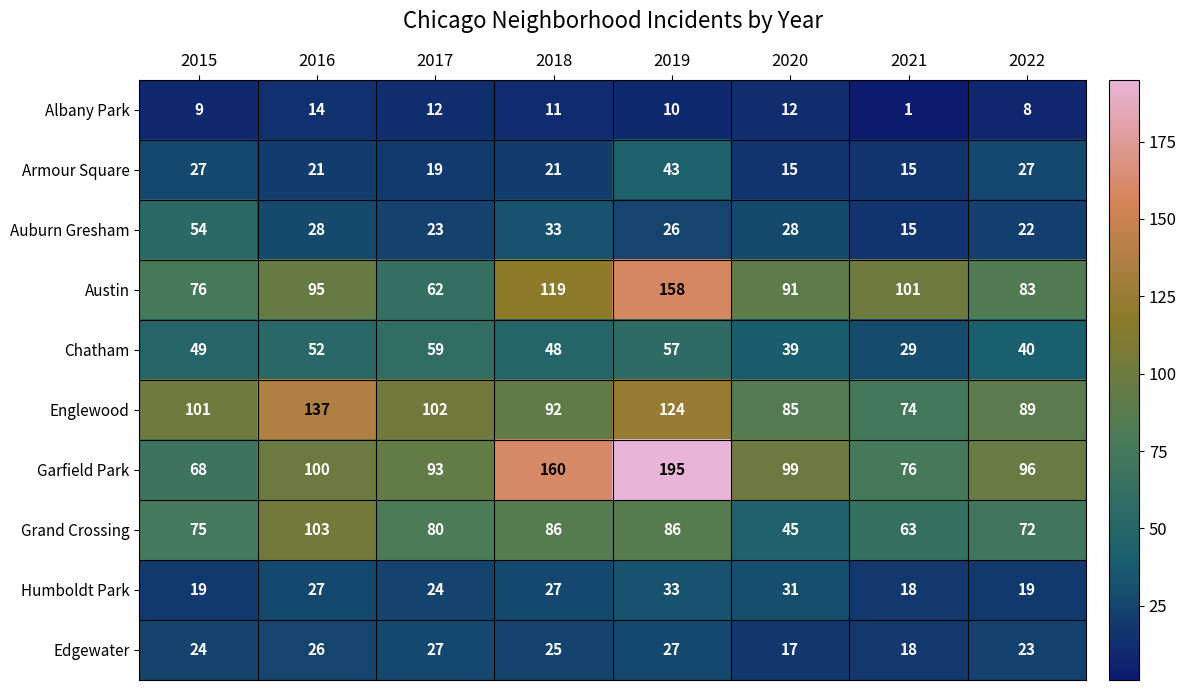

What is the smallest value displayed?

1